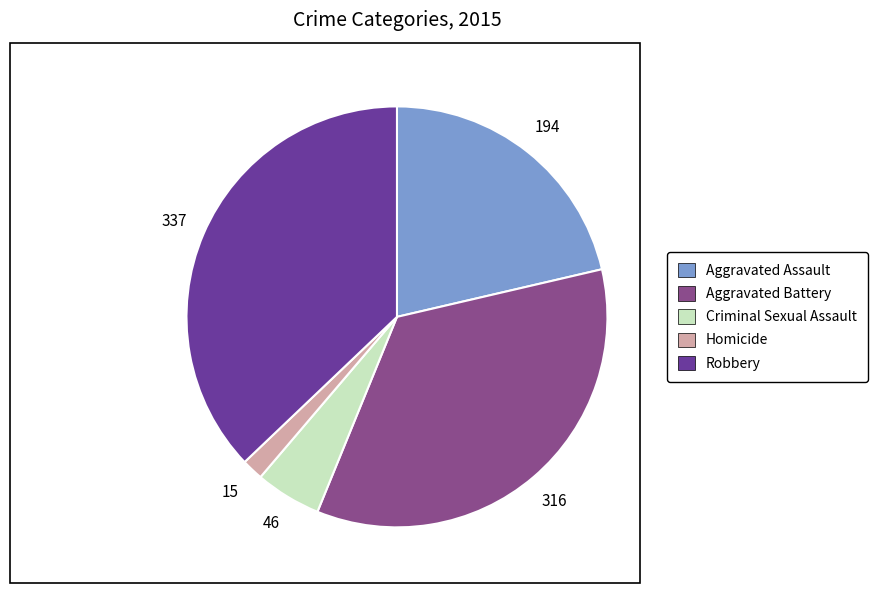

Which category has the biggest portion of the pie?

Robbery